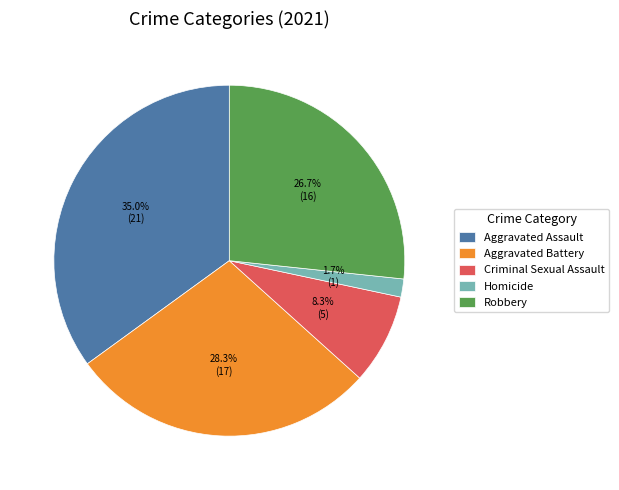

What portion of the pie excludes Homicide?

98.3%